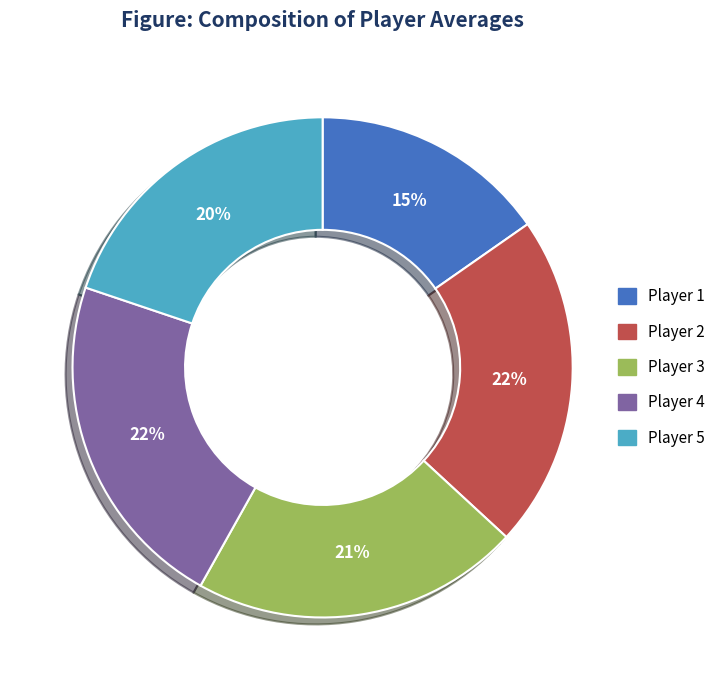

Is there a majority slice in this chart?

No